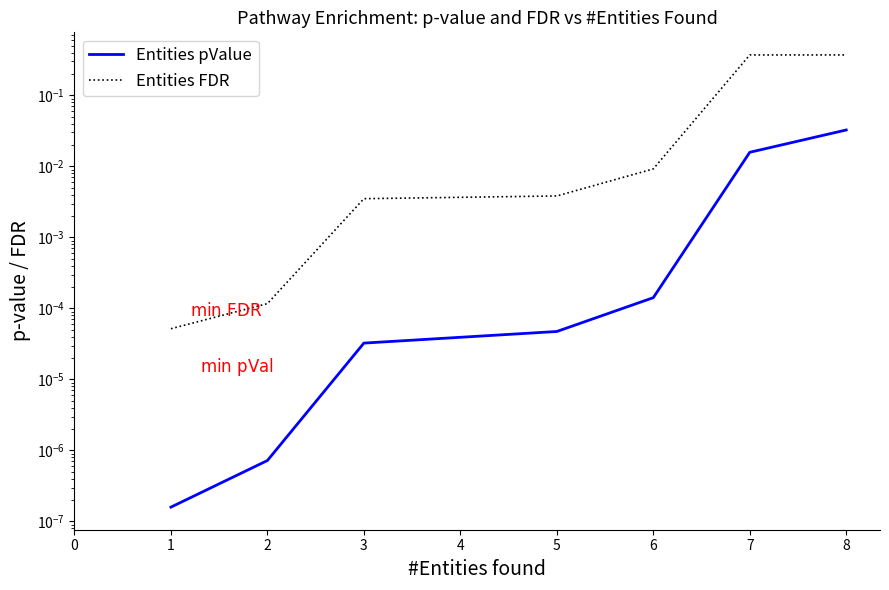

Does the chart have visible grid lines?

No